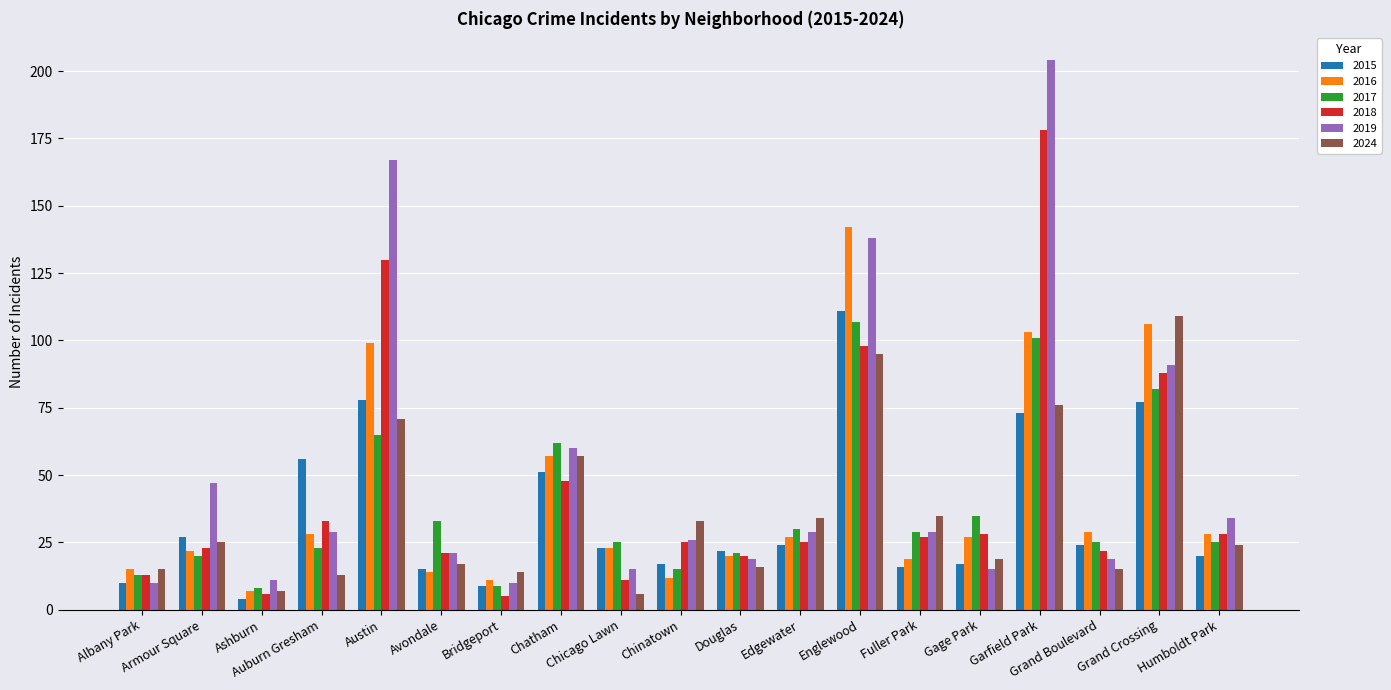

What is the total value across all series at Auburn Gresham?

182